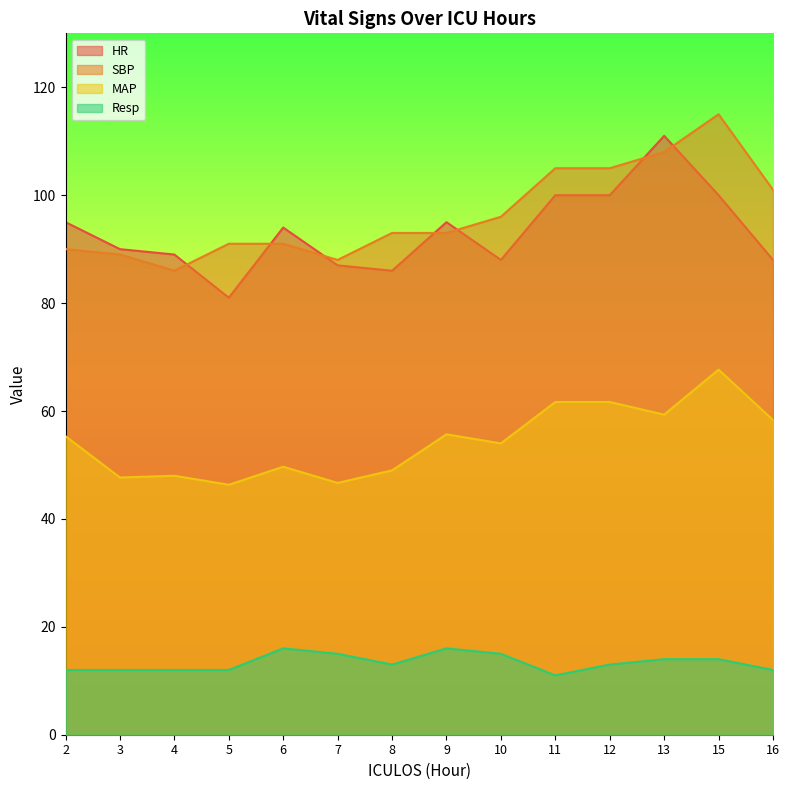

What are all the series names shown in the legend?

HR, SBP, MAP, Resp